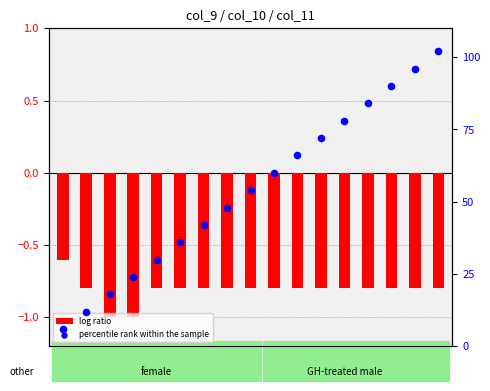

What is the total value across all series at 13?

77.2